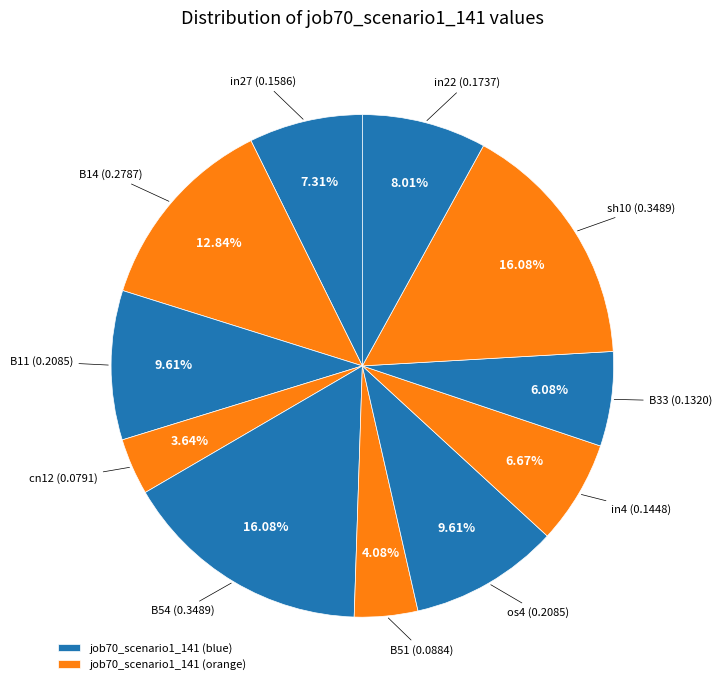

How many slices are in this pie chart?

11